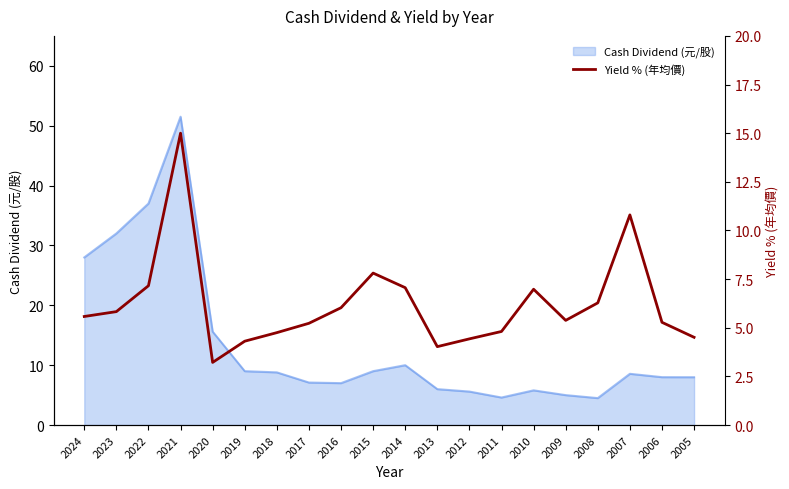

At which category does the data reach its first local peak?

2021